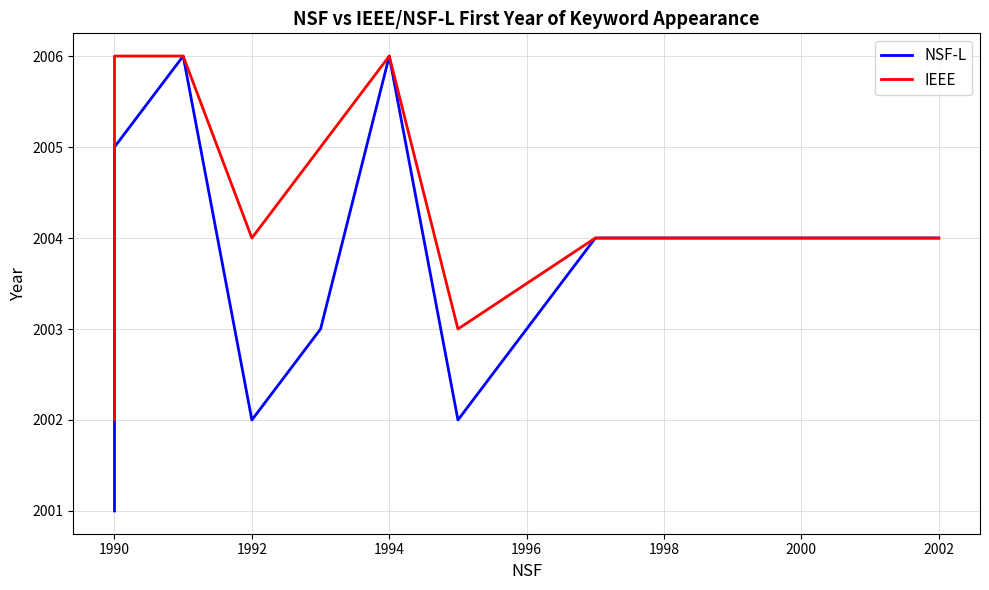

What is the approximate value of NSF-L at 1990?

2001